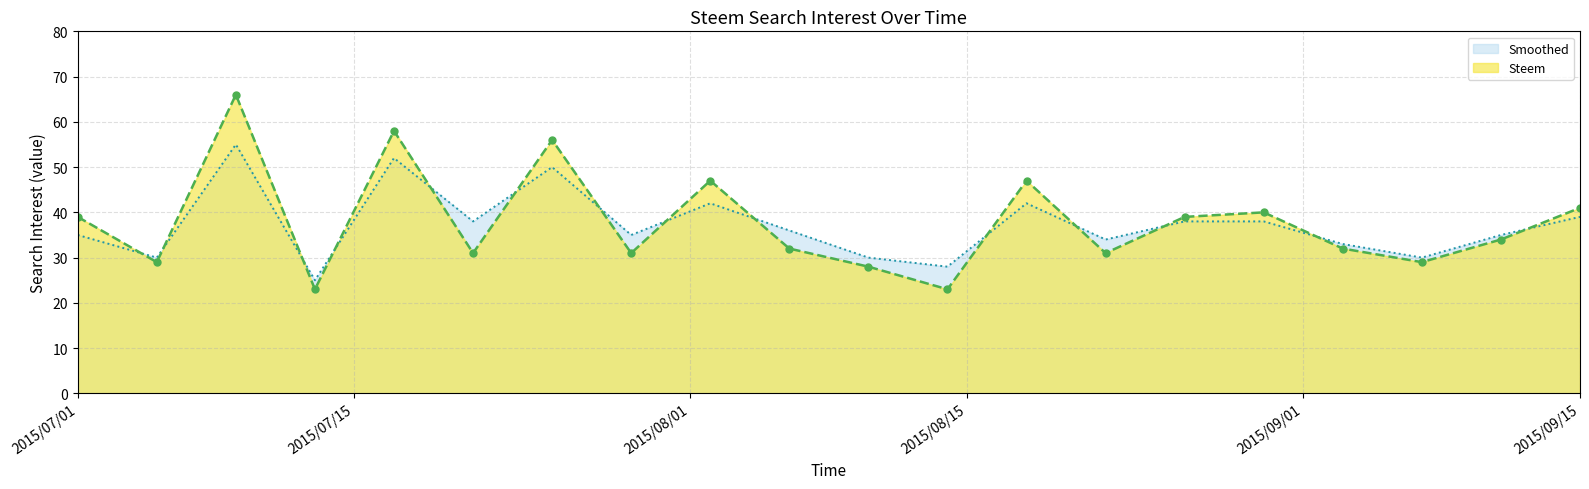

True or false: Steem and Smoothed cross at least once.

True